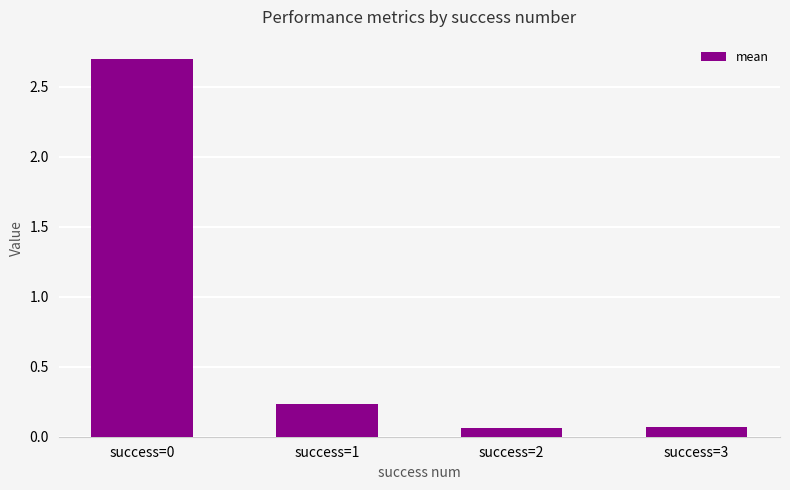

The value at success=0 is 4.3. True or false?

False